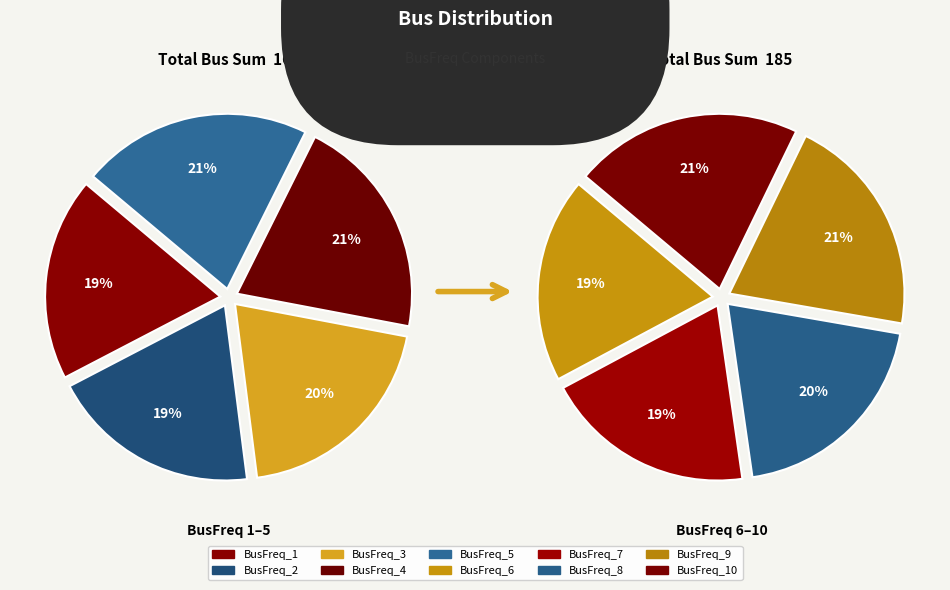

What is the ratio of the value at BusFreq_5 to the value at BusFreq_4?

1.0